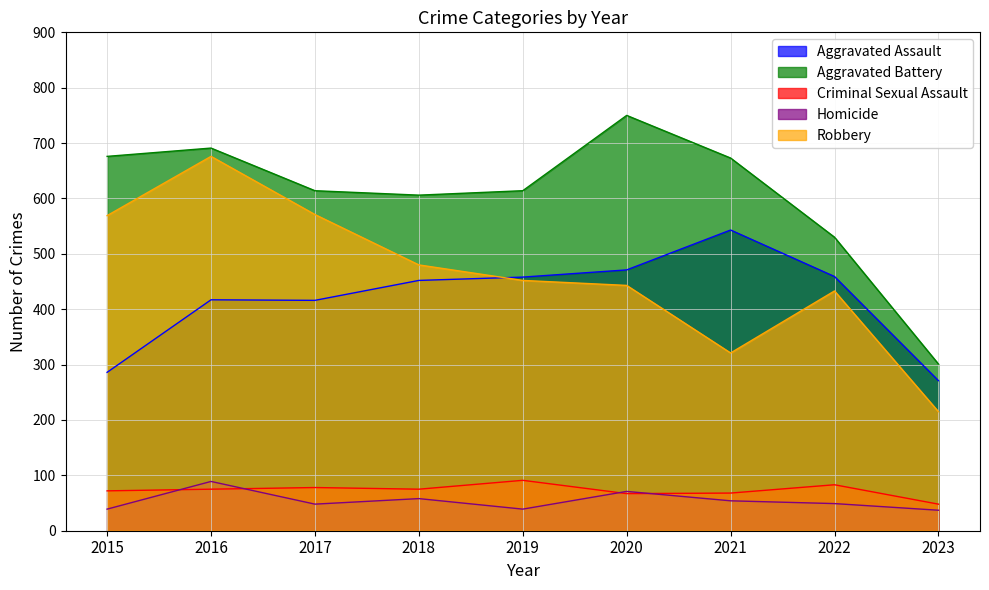

What is the minimum value shown in the chart?

37